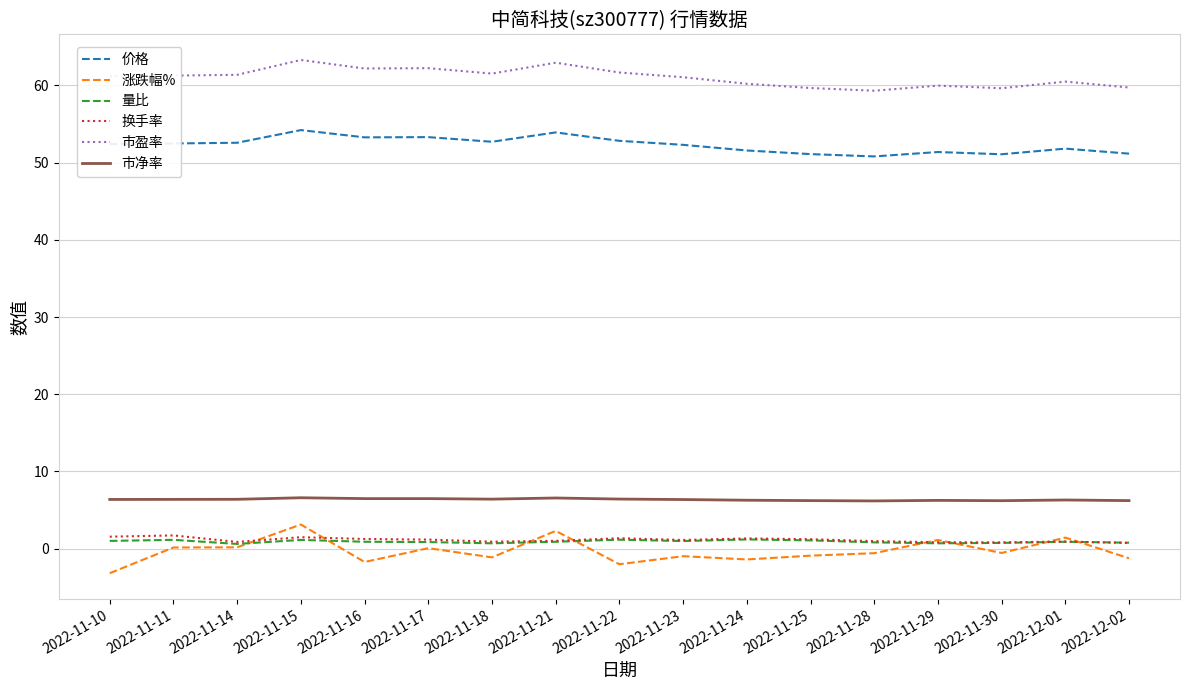

What is the difference between the maximum and minimum values in the 市盈率 series?

4.0